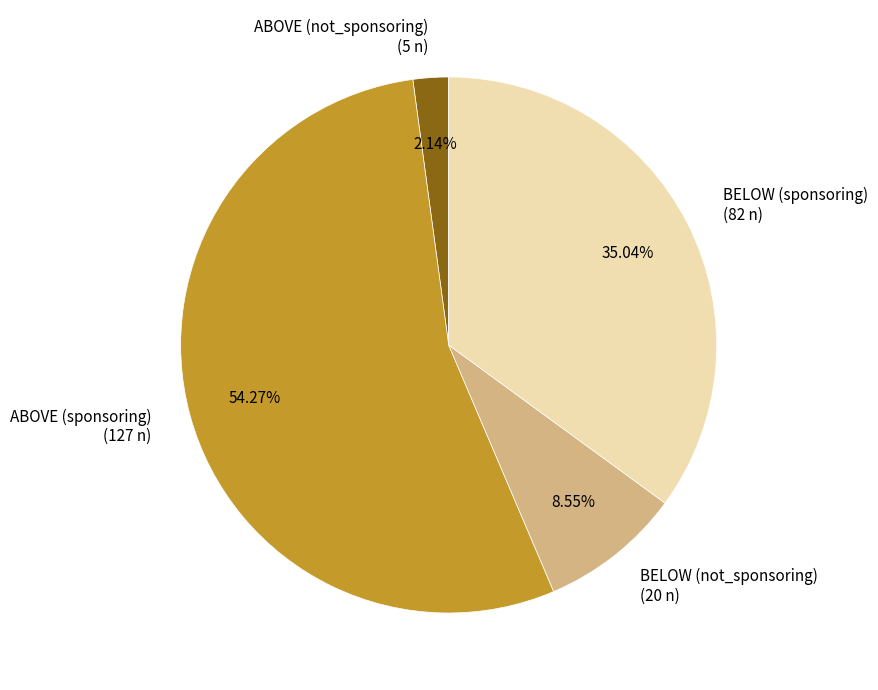

Is there a majority slice in this chart?

Yes